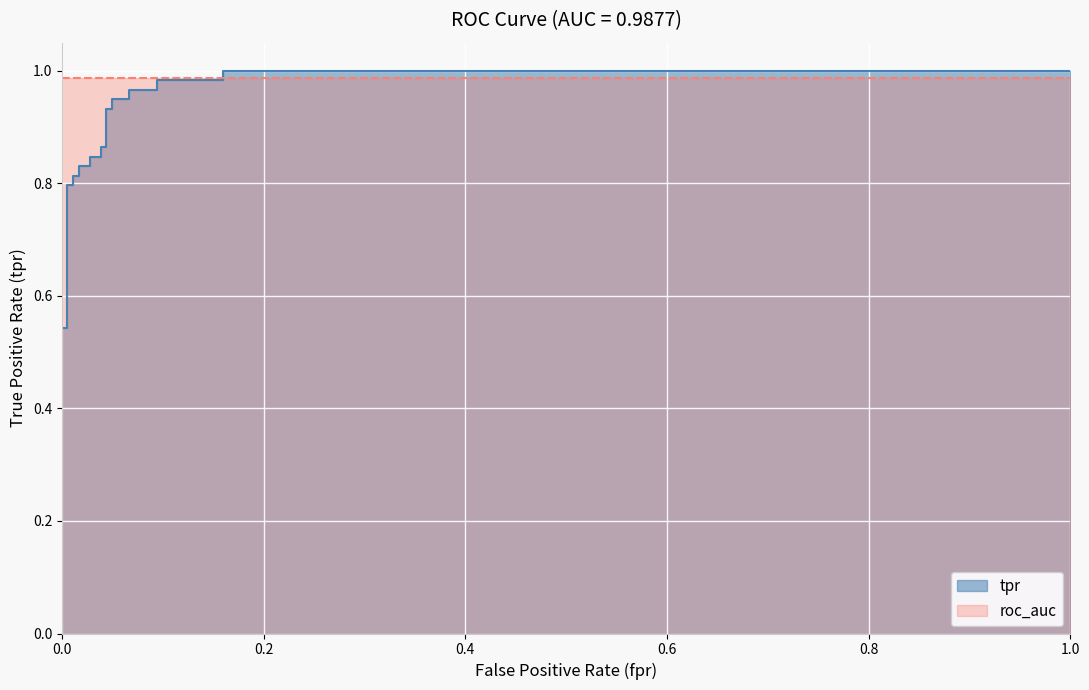

What is the sum of all values?

19.2